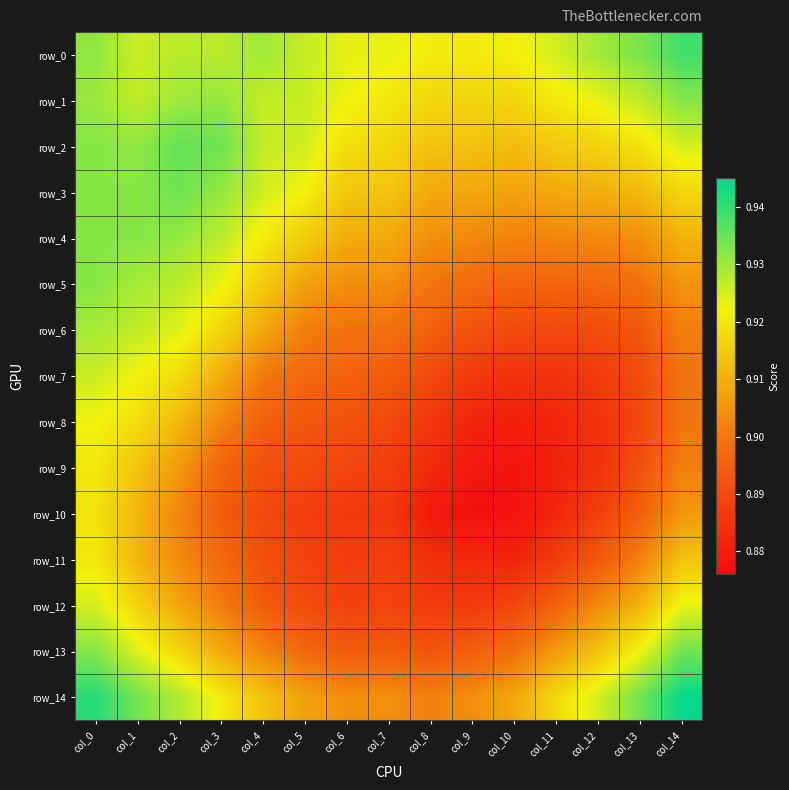

True or false: row_0 has a value of 0.9 at col_0.

True